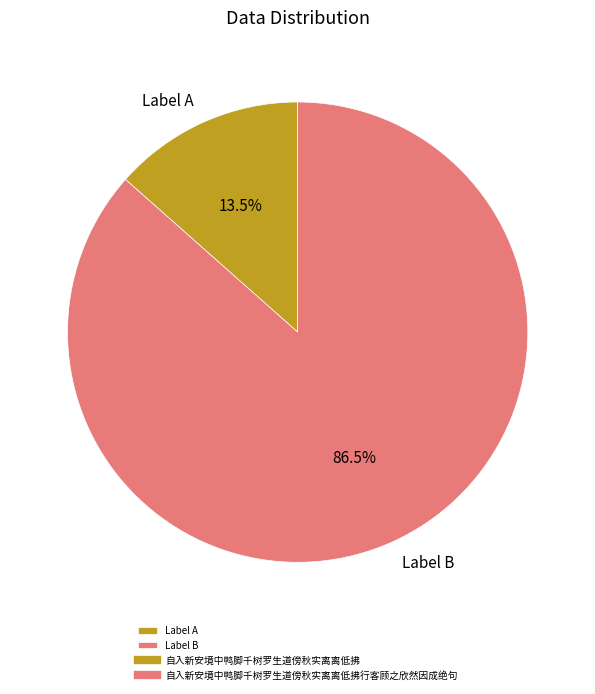

Which category has the smallest portion of the pie?

Label A